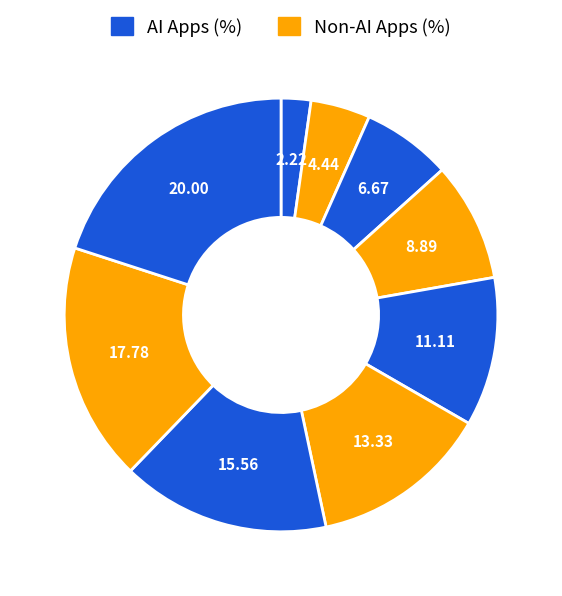

How many slices are in this pie chart?

9